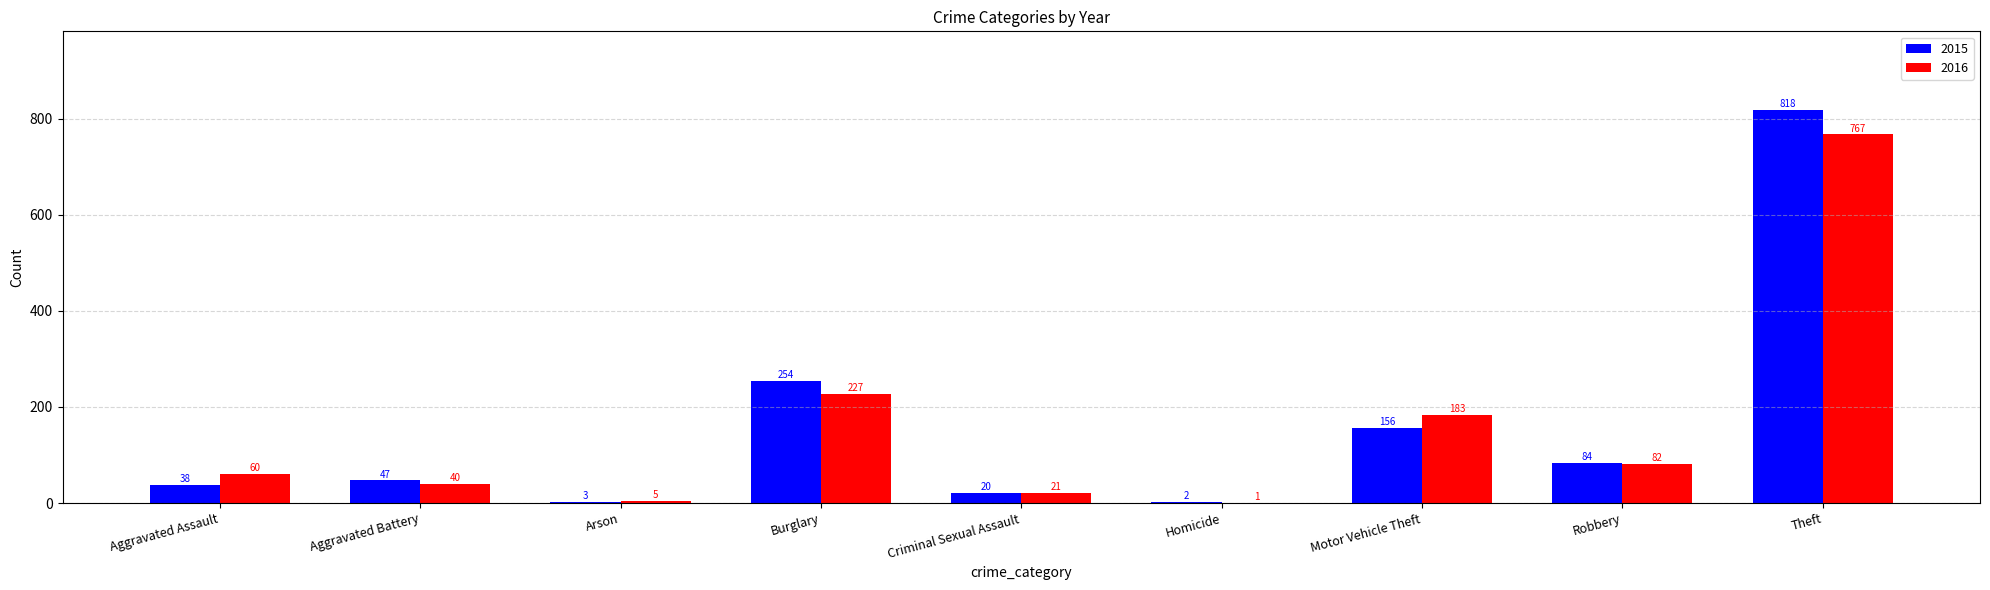

What is the total value across all series at Aggravated Battery?

87